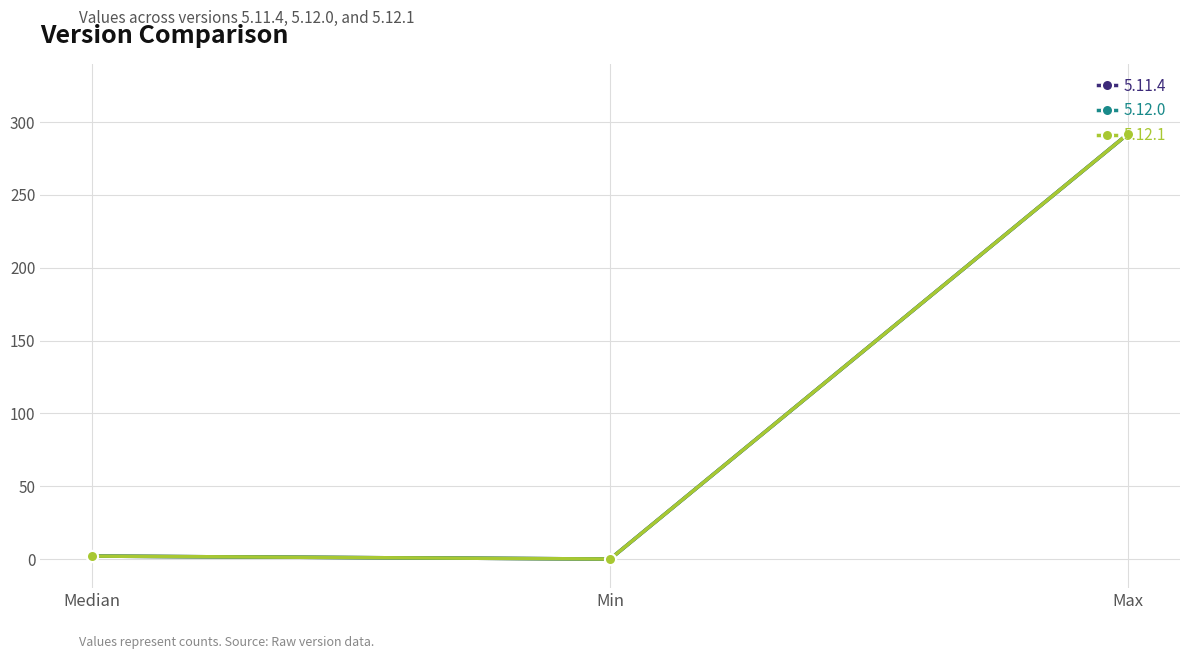

Is this an area chart (filled region under the line)?

No